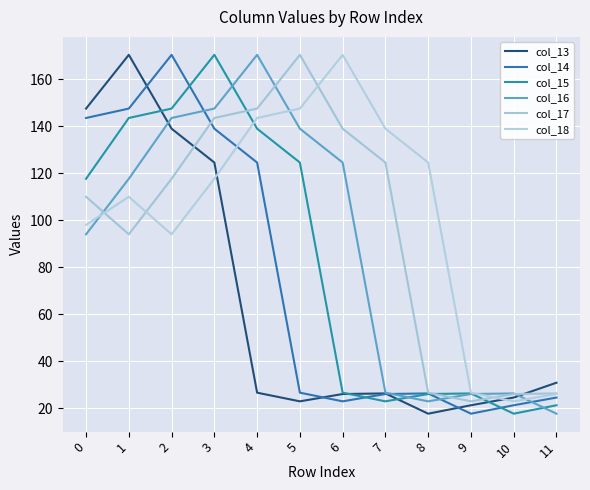

What is the average value of the col_15 series?

81.9